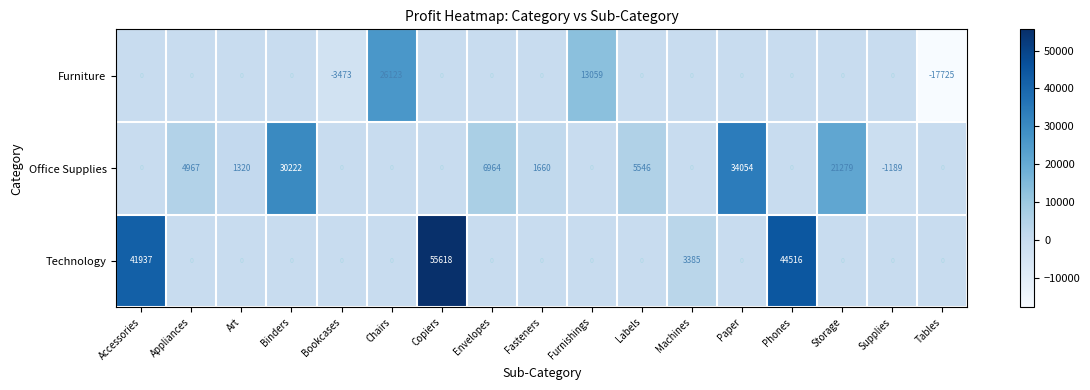

Rank the series by their maximum value, from highest to lowest.

Technology, Office Supplies, Furniture